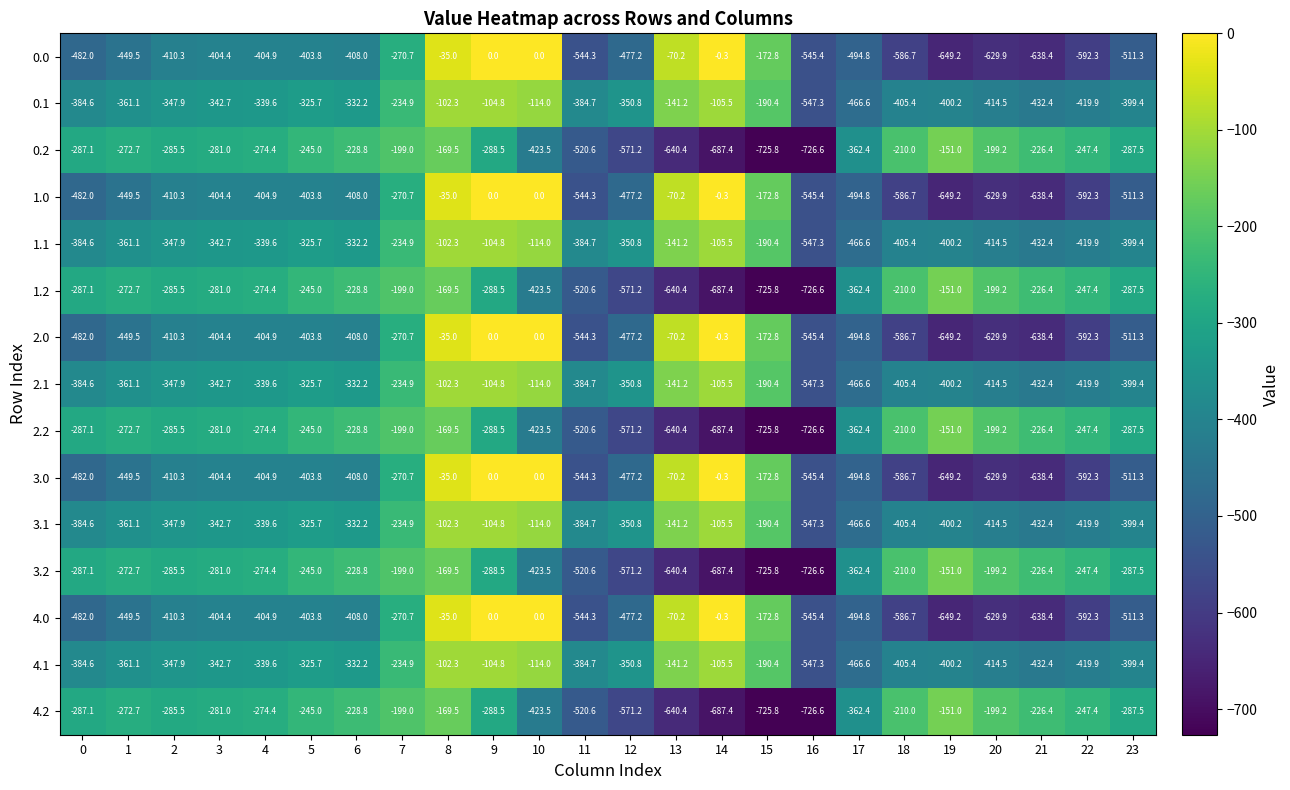

Rank the categories by 0.2 value from highest to lowest.

19, 8, 7, 20, 18, 21, 6, 5, 22, 1, 4, 3, 2, 0, 23, 9, 17, 10, 11, 12, 13, 14, 15, 16